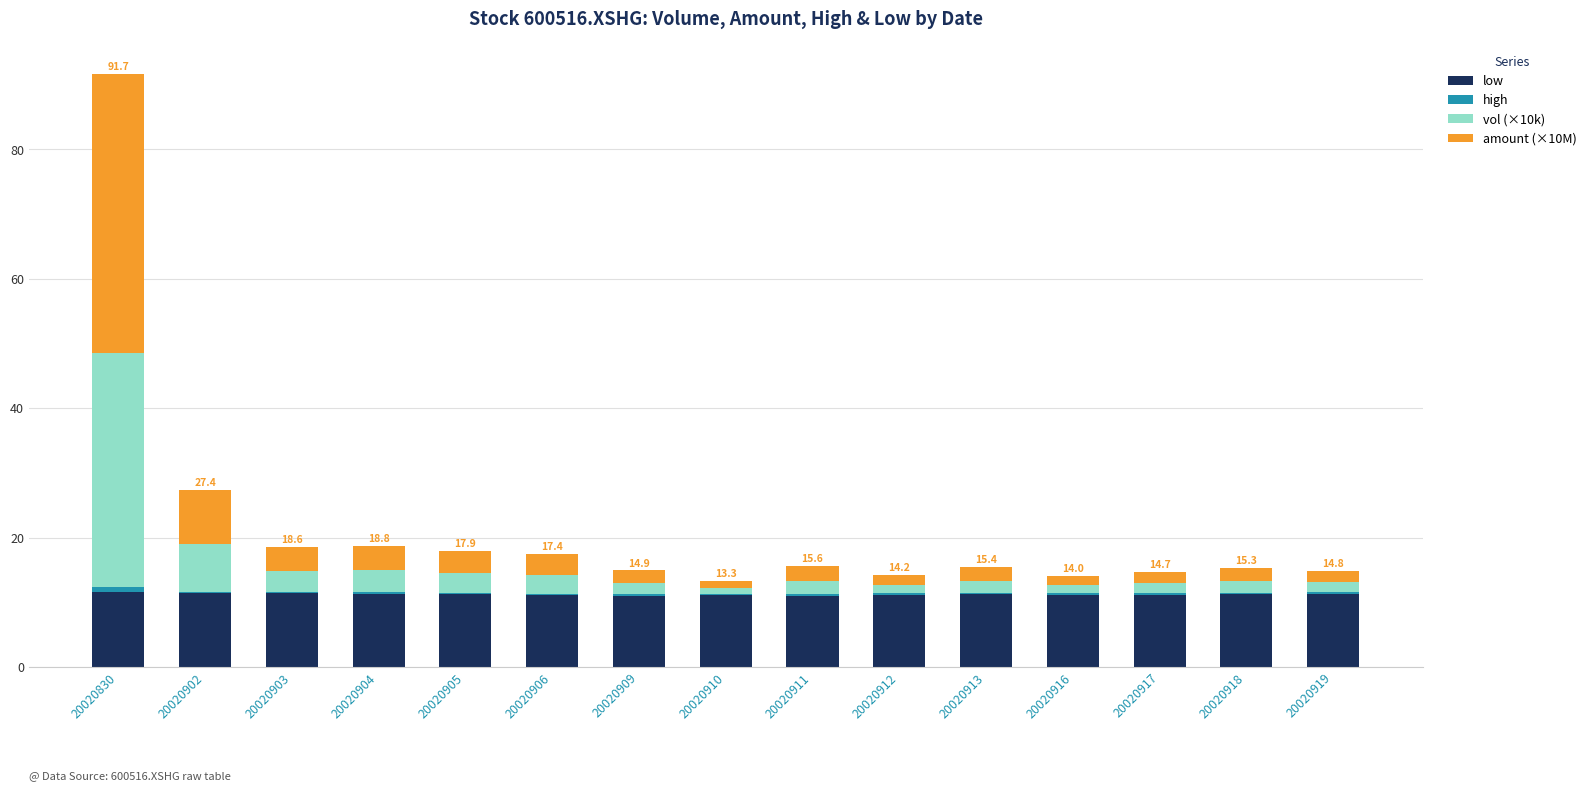

What is the maximum value for low?

11.6